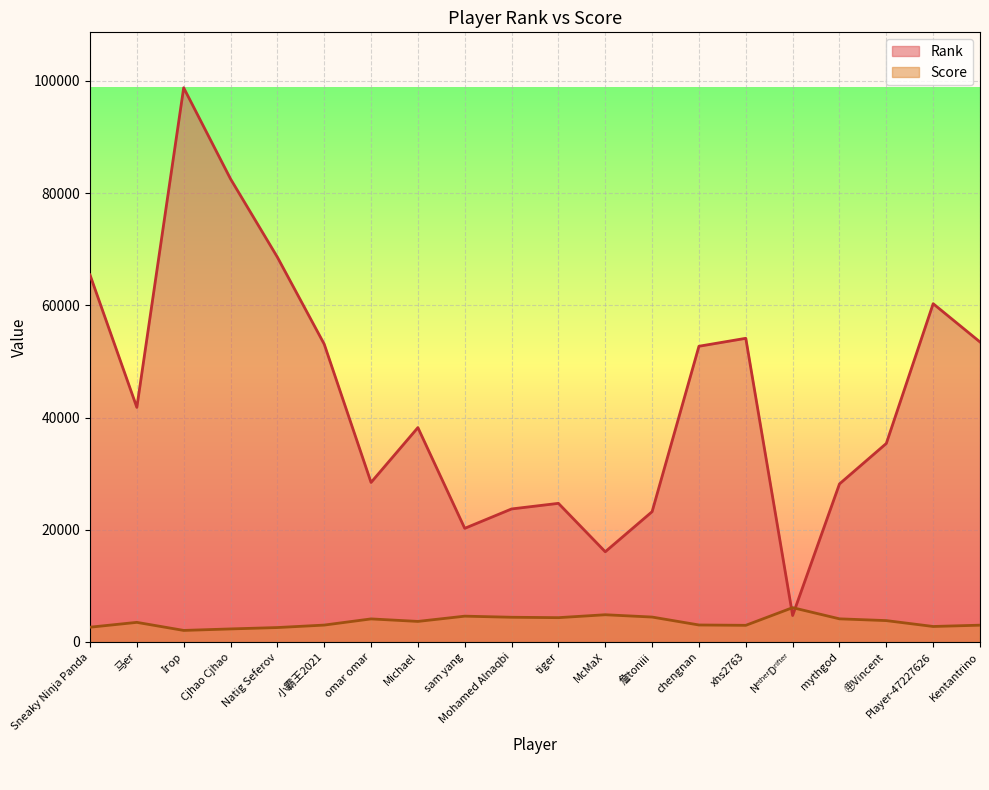

How many lines are shown in the chart?

2